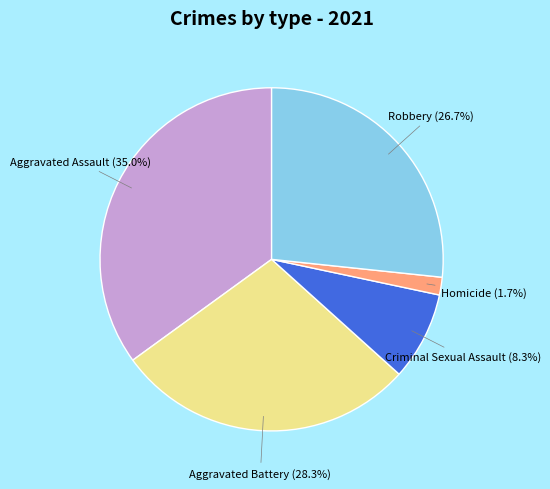

Is it true that Homicide is 2% of the pie?

True